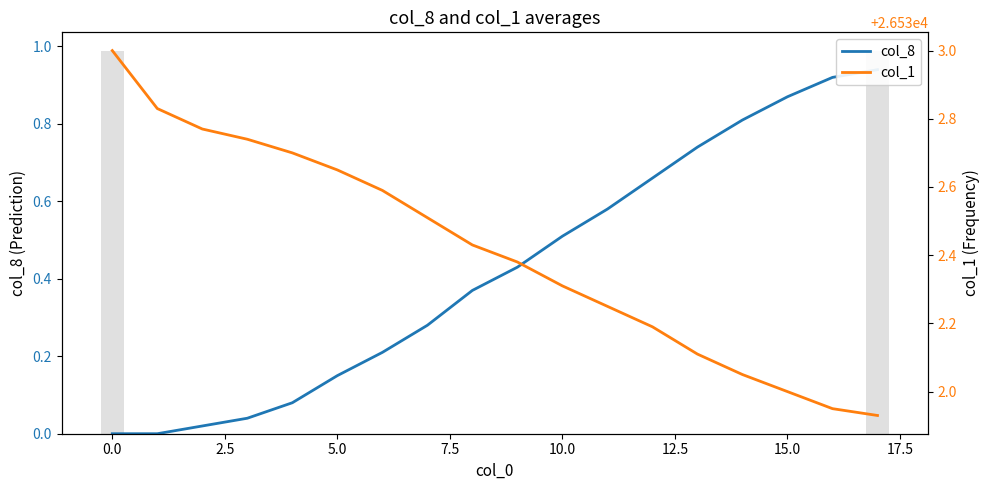

How many groups of bars are there?

18